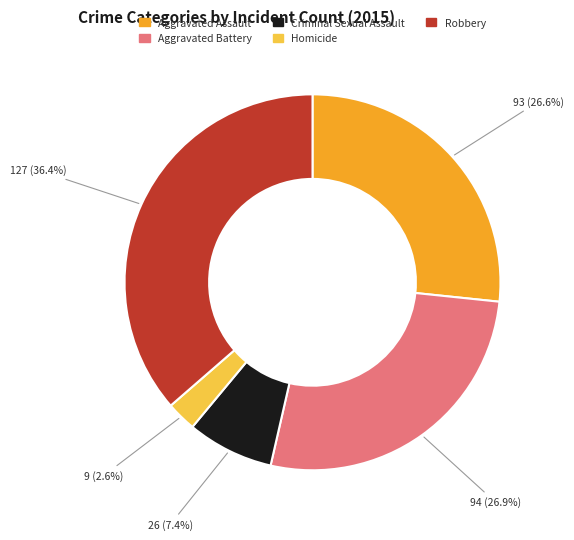

What percentage do Homicide and Robbery together represent?

39.0%